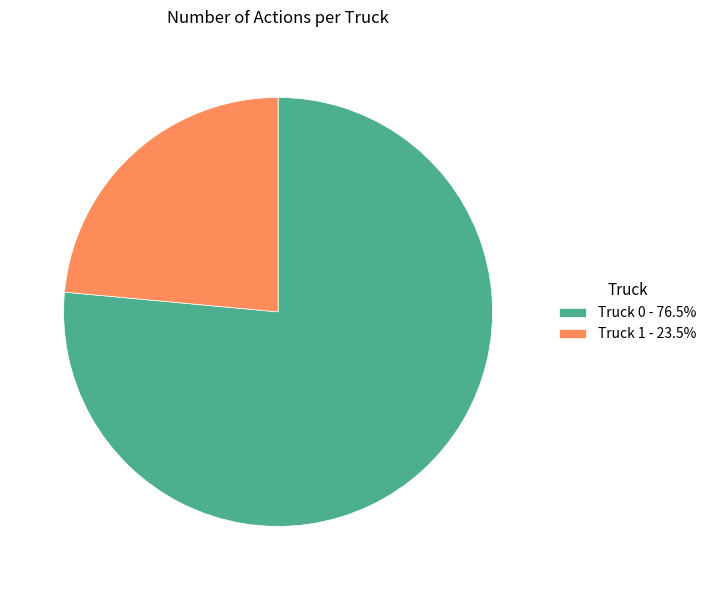

What is the ratio of the value at Truck 1 - 23.5% to the value at Truck 0 - 76.5%?

0.3